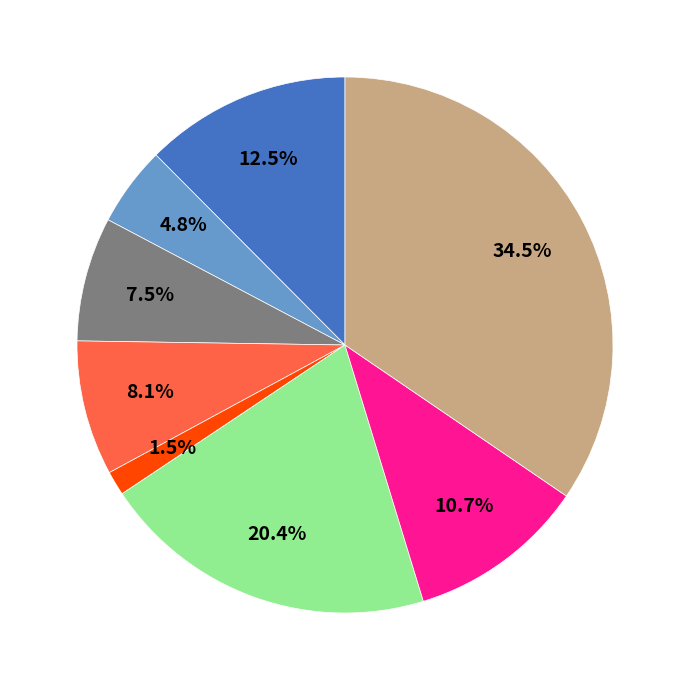

Is there a majority slice in this chart?

No